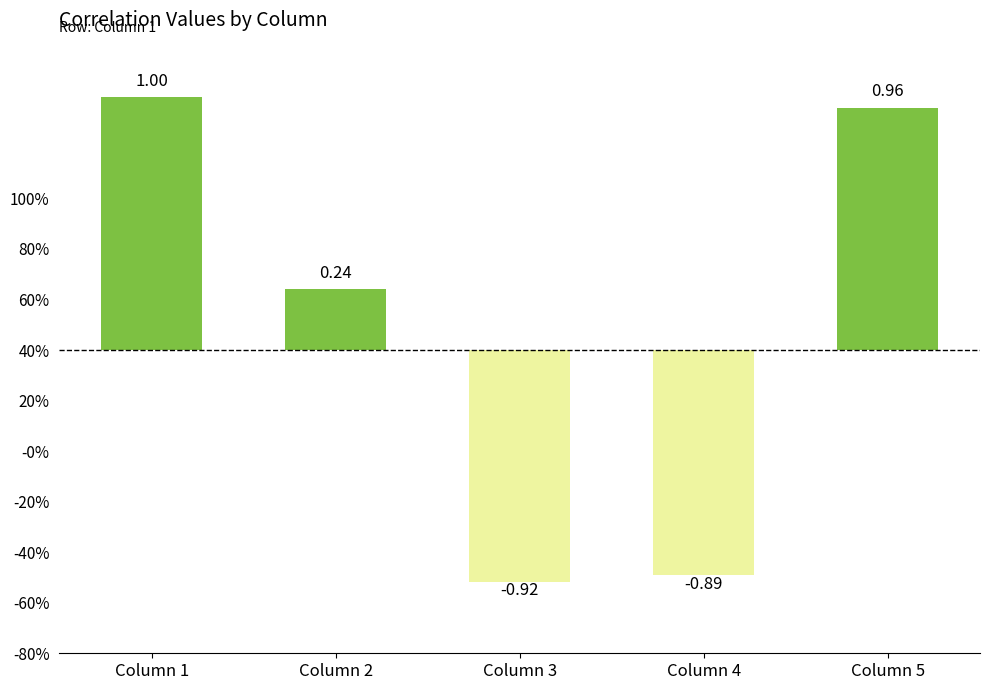

Where is the data nearest to the value 0?

Column 2